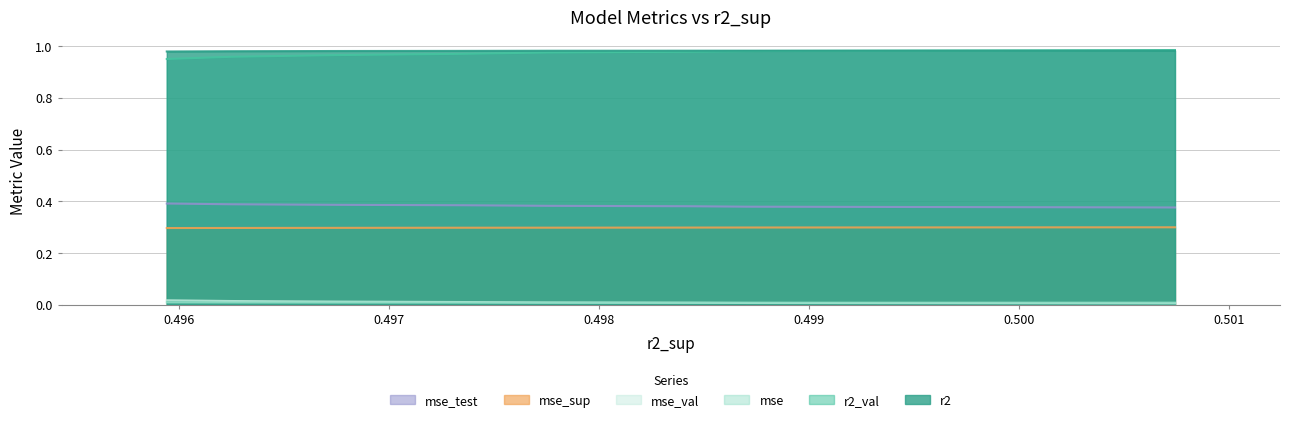

How many lines are shown in the chart?

6